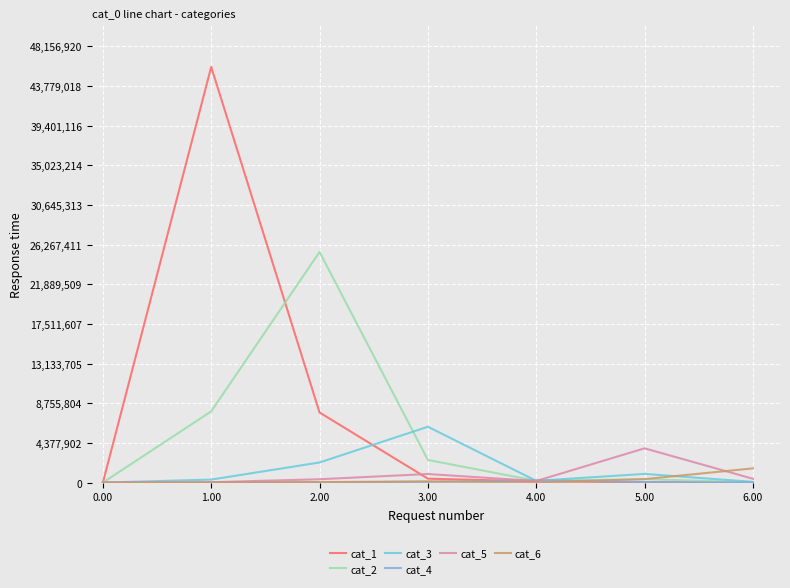

What is the sum of the cat_3 values at 0.00 and 1.00?

333908